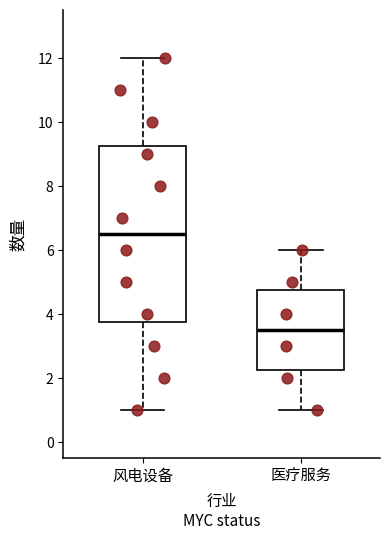

Where is the upper edge of the box for 医疗服务 on the y-axis? The values are not printed on the chart, so give them approximately, as read against the axis.

4.8